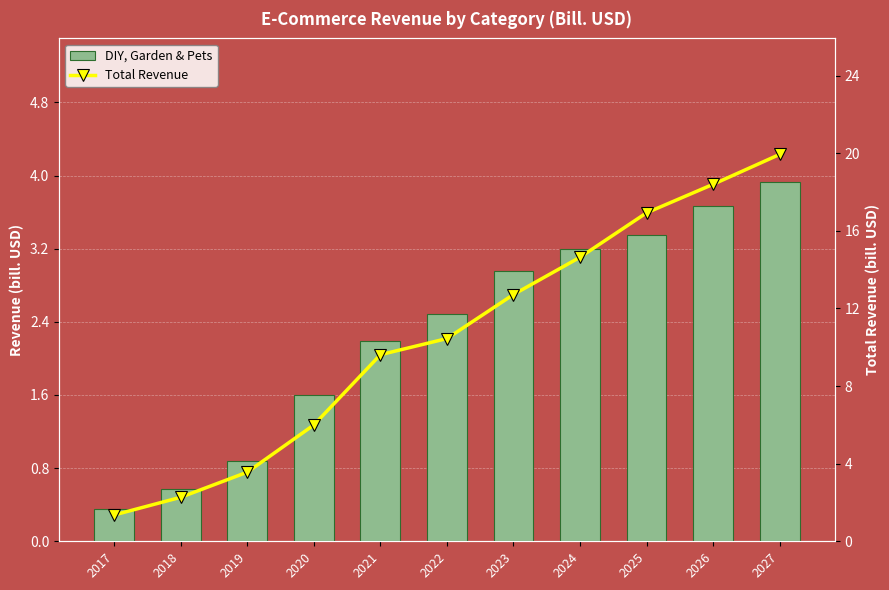

Which series changed the most between 2018 and 2024?

Total Revenue